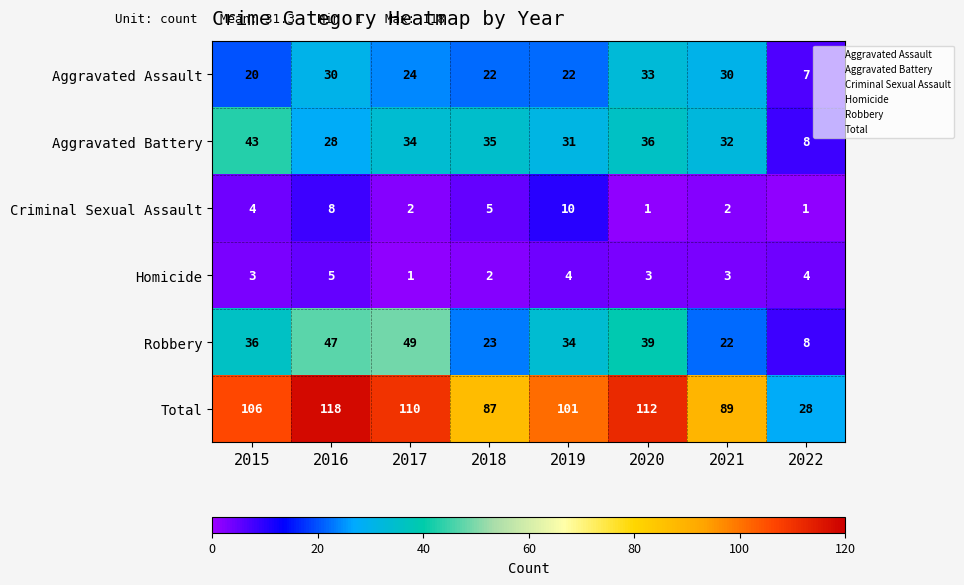

How many values in the Homicide series are below 3?

2